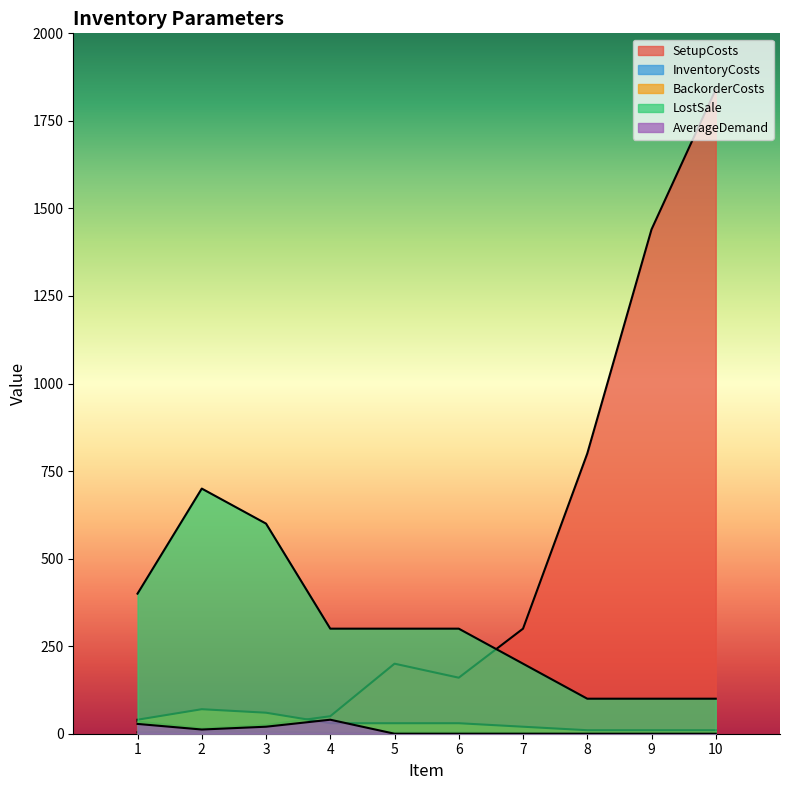

Rank the categories by BackorderCosts value from highest to lowest.

2, 3, 1, 4, 5, 6, 7, 8, 9, 10